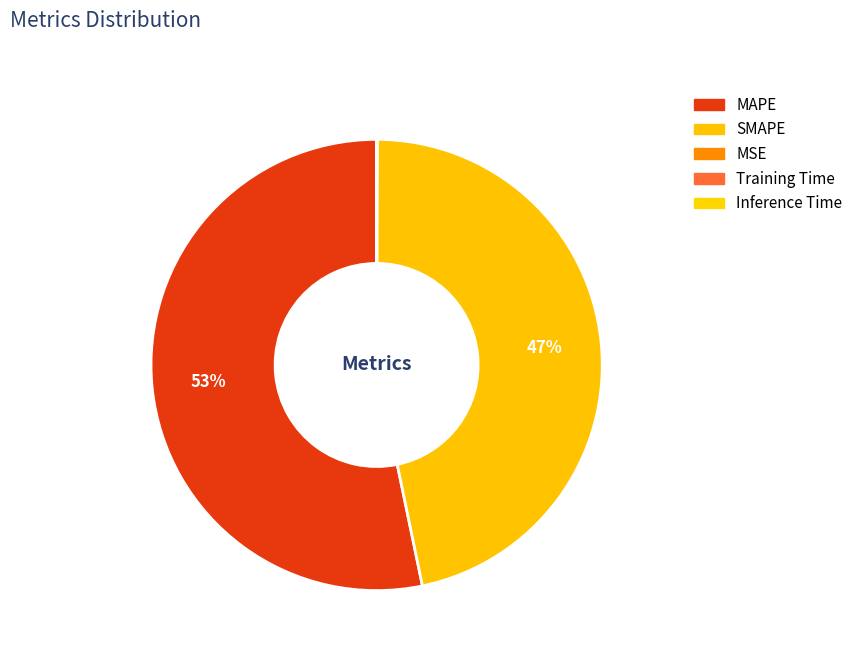

How many segments does this pie chart have?

5